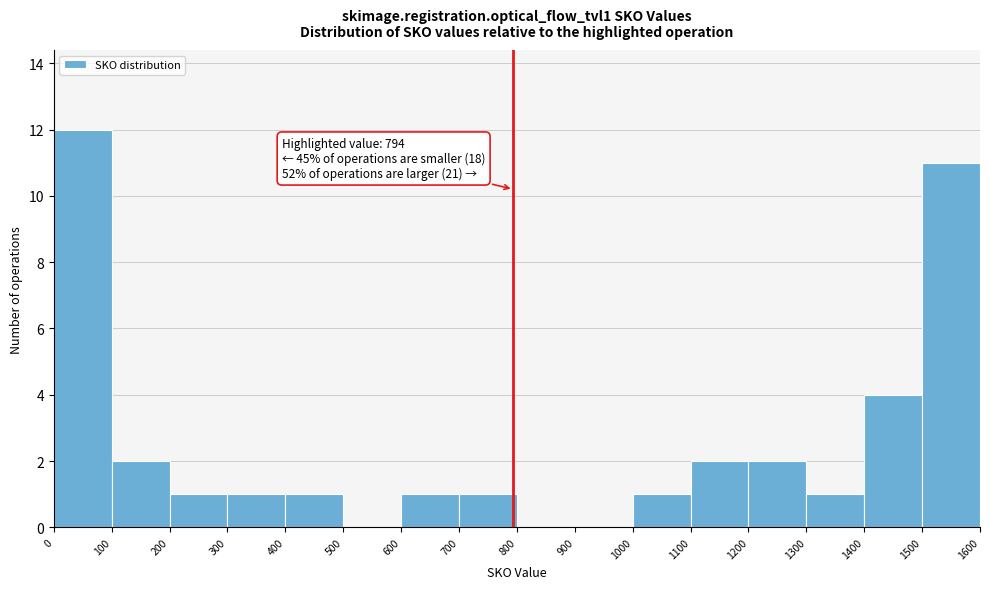

Over which range of the x-axis is the bar tallest?

0 to 100